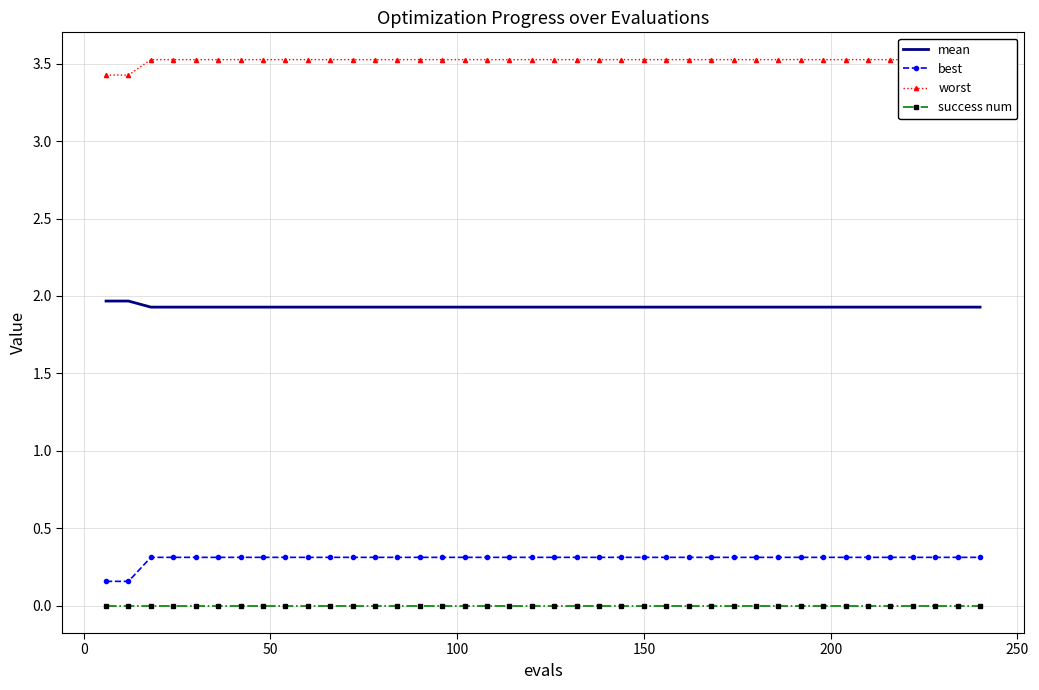

Reading left to right, list all the values displayed in this chart.

mean: 2.0	2.0	1.9	1.9	1.9	1.9	1.9	1.9	1.9	1.9	1.9	1.9	1.9	1.9	1.9	1.9	1.9	1.9	1.9	1.9	1.9	1.9	1.9	1.9	1.9	1.9	1.9	1.9	1.9	1.9	1.9	1.9	1.9	1.9	1.9	1.9	1.9	1.9	1.9	1.9
best: 0.2	0.2	0.3	0.3	0.3	0.3	0.3	0.3	0.3	0.3	0.3	0.3	0.3	0.3	0.3	0.3	0.3	0.3	0.3	0.3	0.3	0.3	0.3	0.3	0.3	0.3	0.3	0.3	0.3	0.3	0.3	0.3	0.3	0.3	0.3	0.3	0.3	0.3	0.3	0.3
worst: 3.4	3.4	3.5	3.5	3.5	3.5	3.5	3.5	3.5	3.5	3.5	3.5	3.5	3.5	3.5	3.5	3.5	3.5	3.5	3.5	3.5	3.5	3.5	3.5	3.5	3.5	3.5	3.5	3.5	3.5	3.5	3.5	3.5	3.5	3.5	3.5	3.5	3.5	3.5	3.5
success num: 0.0	0.0	0.0	0.0	0.0	0.0	0.0	0.0	0.0	0.0	0.0	0.0	0.0	0.0	0.0	0.0	0.0	0.0	0.0	0.0	0.0	0.0	0.0	0.0	0.0	0.0	0.0	0.0	0.0	0.0	0.0	0.0	0.0	0.0	0.0	0.0	0.0	0.0	0.0	0.0